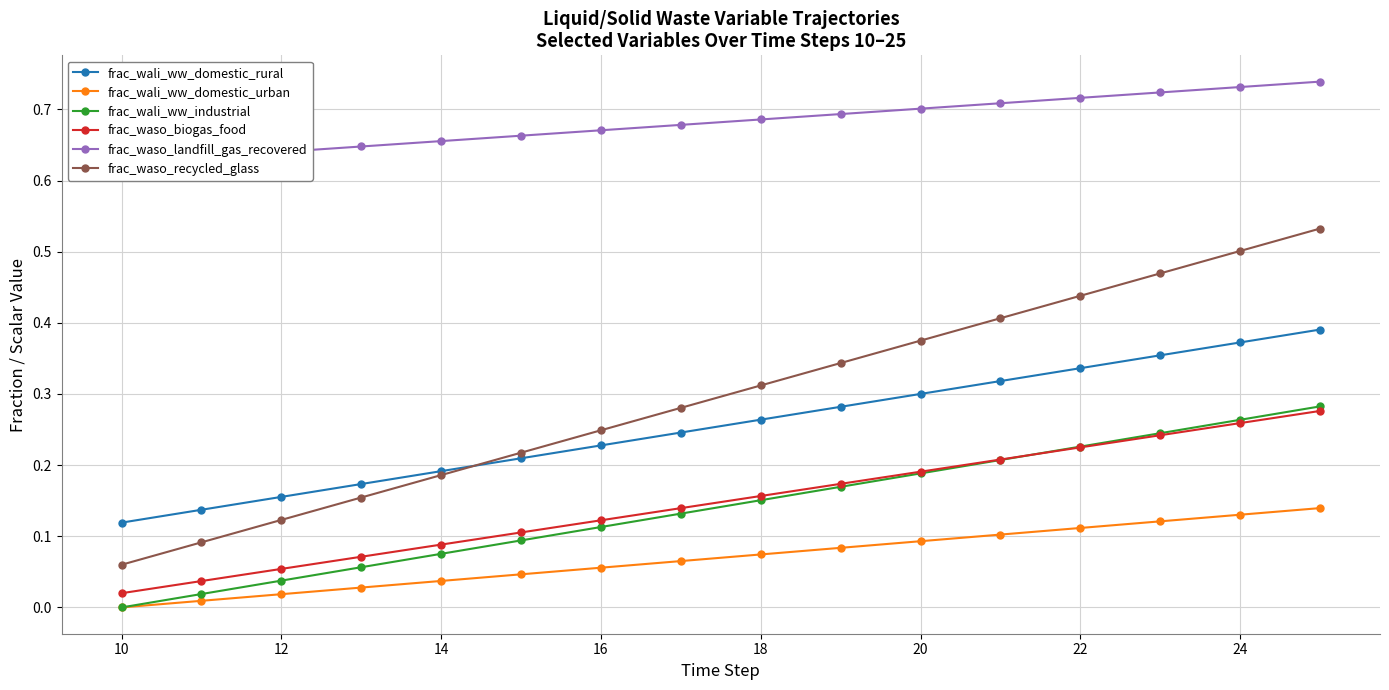

What are all the series names shown in the legend?

frac_wali_ww_domestic_rural, frac_wali_ww_domestic_urban, frac_wali_ww_industrial, frac_waso_biogas_food, frac_waso_landfill_gas_recovered, frac_waso_recycled_glass